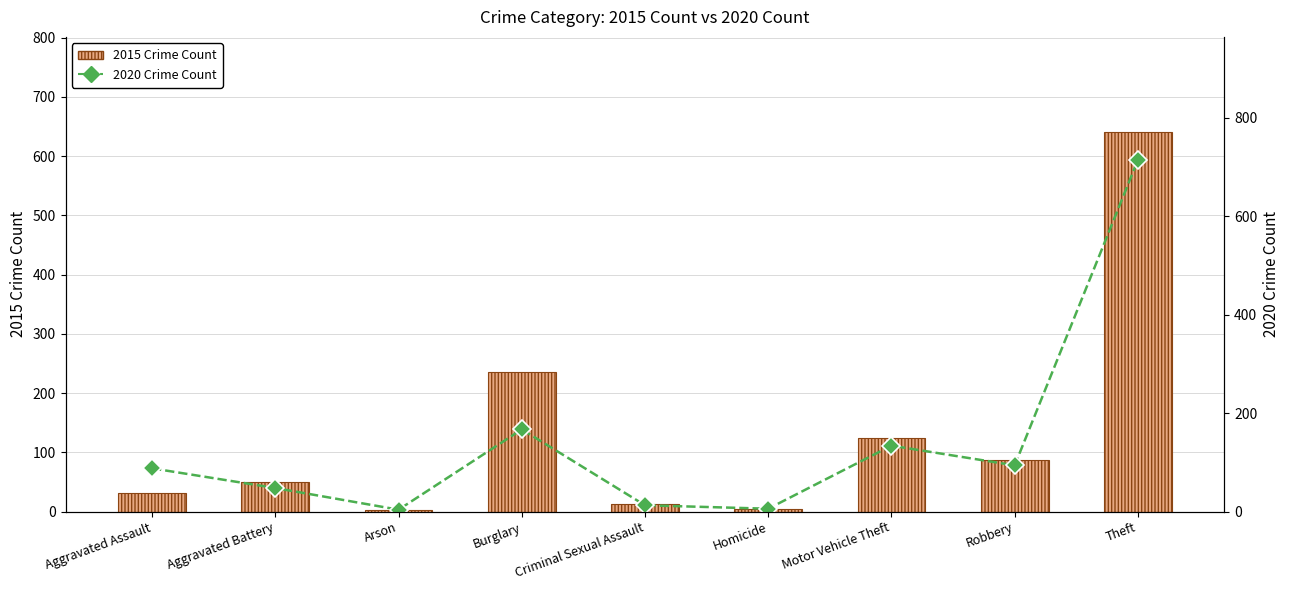

How many values in the 2015 Crime Count series are below 50?

4